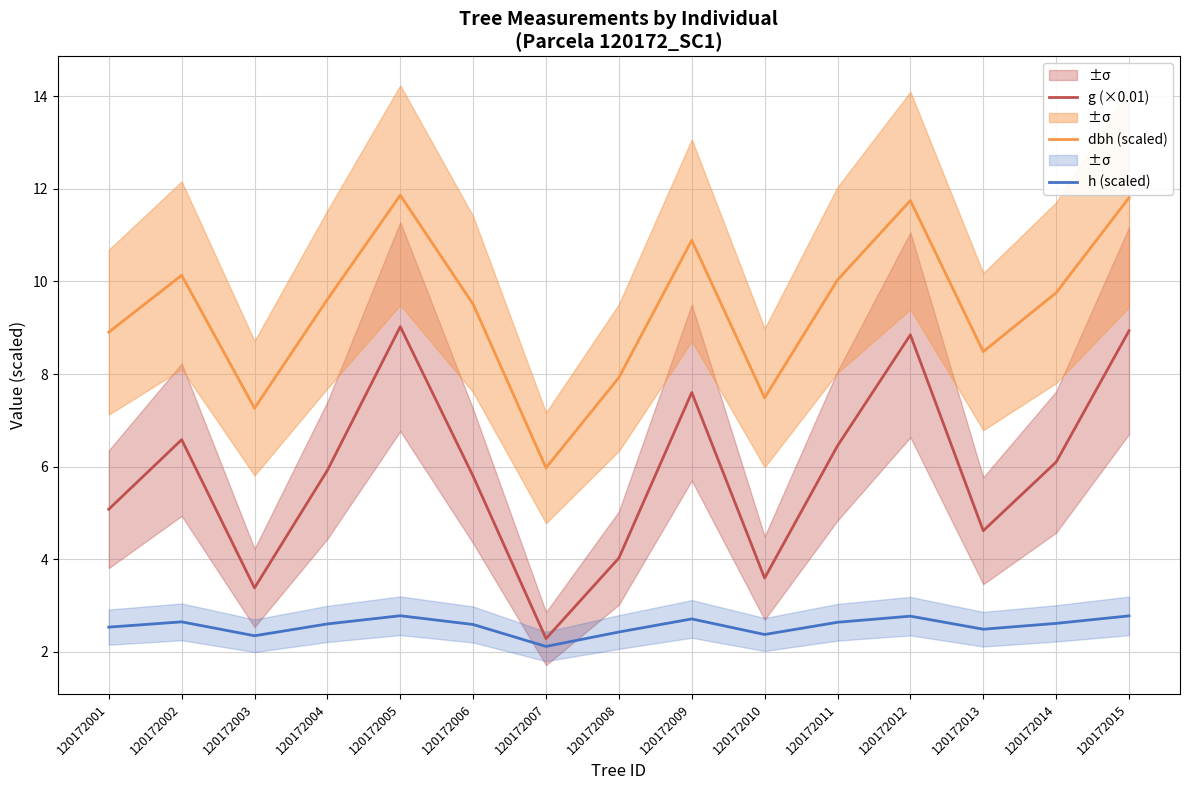

In g (×0.01), how many points are higher than both neighbors (excluding endpoints)?

4